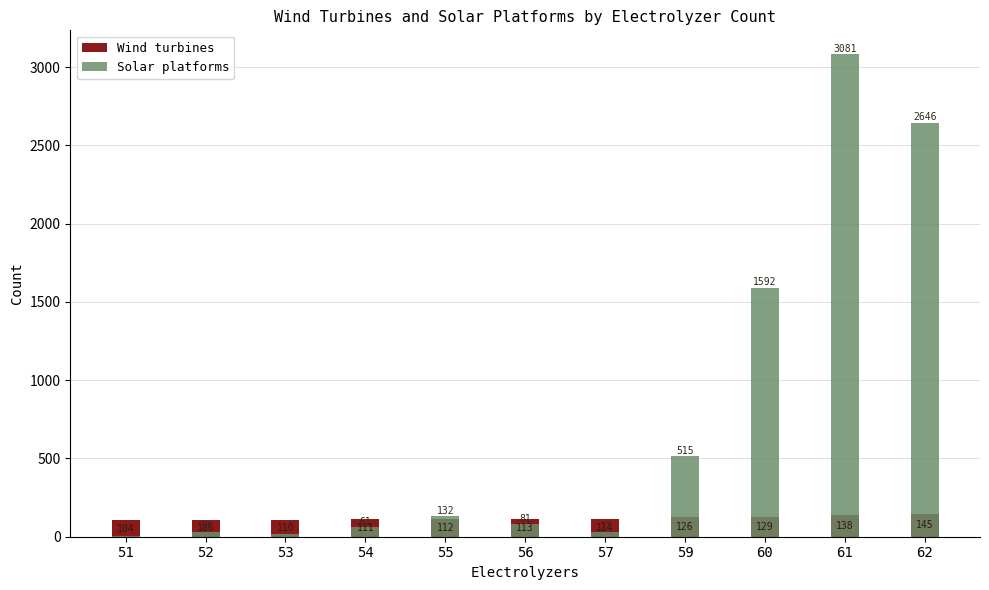

What is the spread (max minus min) of values at 59?

389